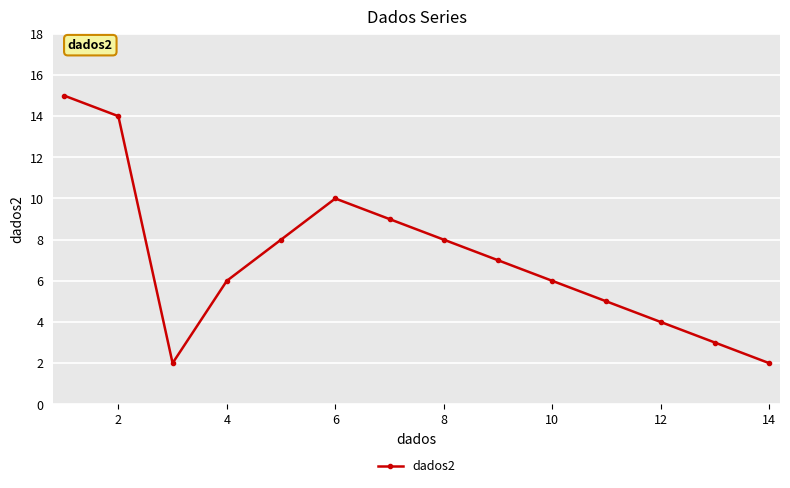

What is the average value?

7